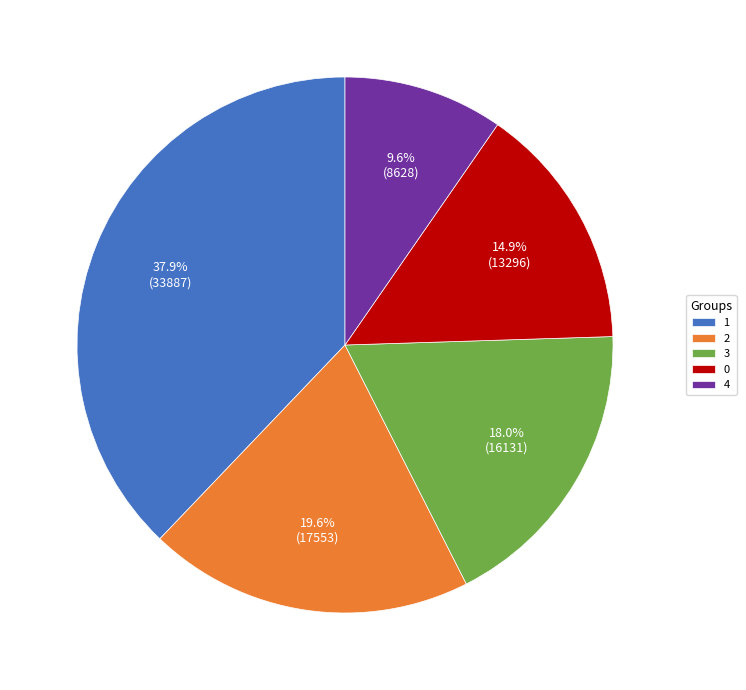

What is the ratio of the value at 2 to the value at 4?

2.0